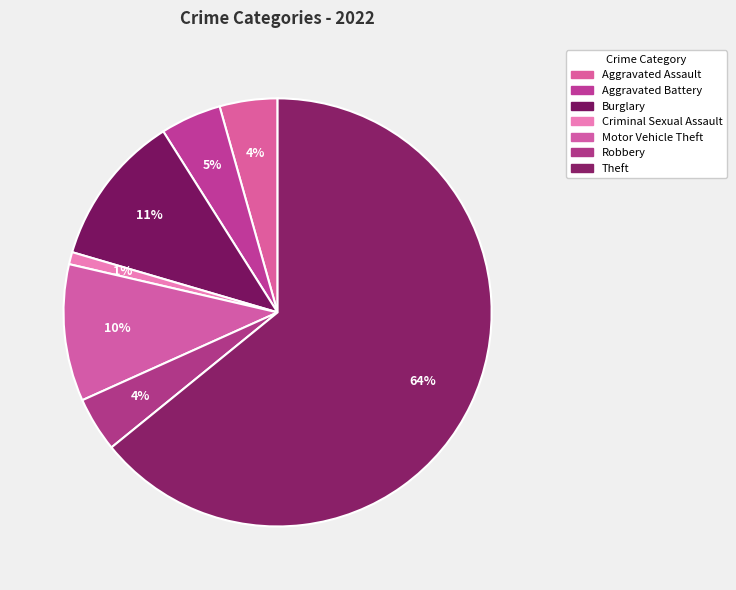

Which category accounts for the majority?

Theft